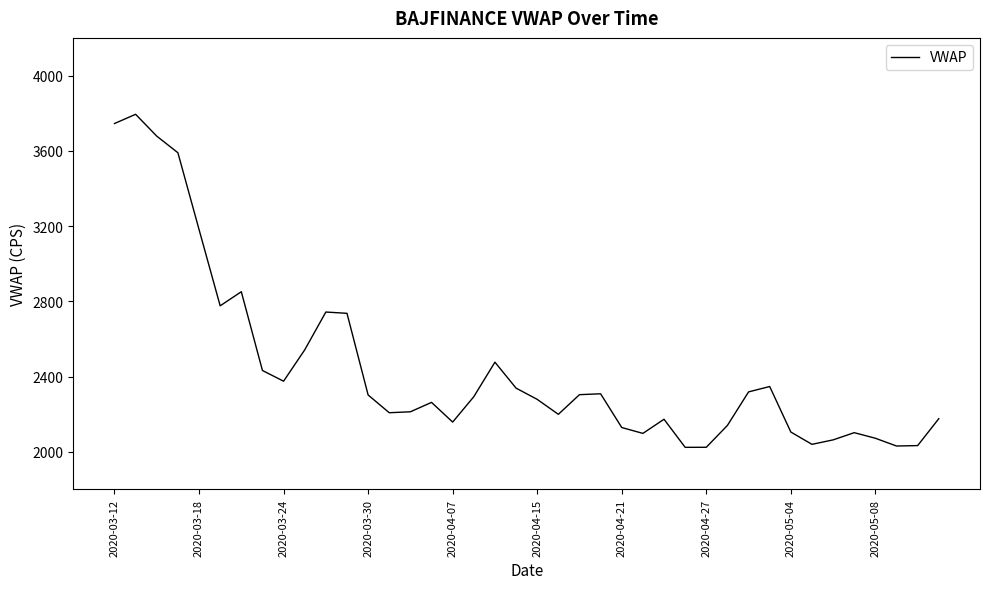

What is the greatest value displayed?

3793.9